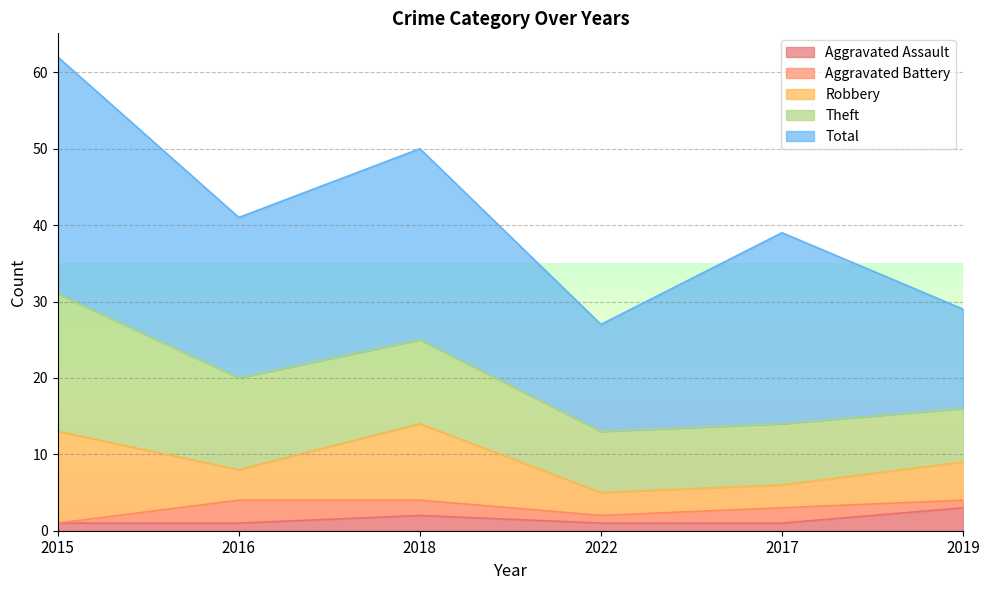

Reading right to left, extract all data points from this chart.

Aggravated Assault: 2019=3	2017=1	2022=1	2018=2	2016=1	2015=1
Aggravated Battery: 2019=1	2017=2	2022=1	2018=2	2016=3	2015=0
Robbery: 2019=5	2017=3	2022=3	2018=10	2016=4	2015=12
Theft: 2019=7	2017=8	2022=8	2018=11	2016=12	2015=18
Total: 2019=13	2017=25	2022=14	2018=25	2016=21	2015=31